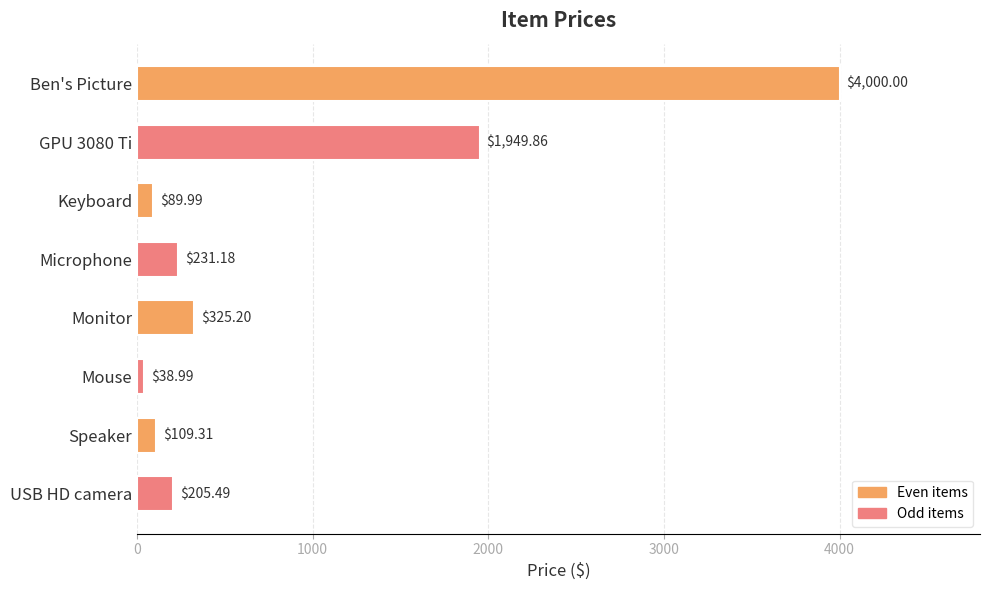

What is the label of the 3rd bar from the bottom?

Mouse